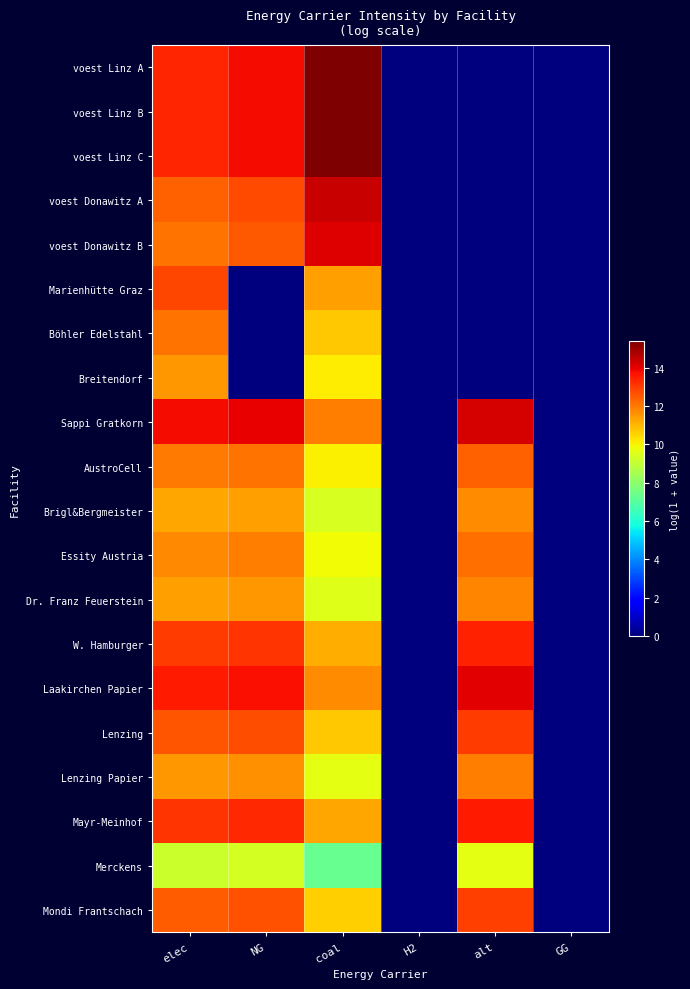

How many series are shown in this chart?

20